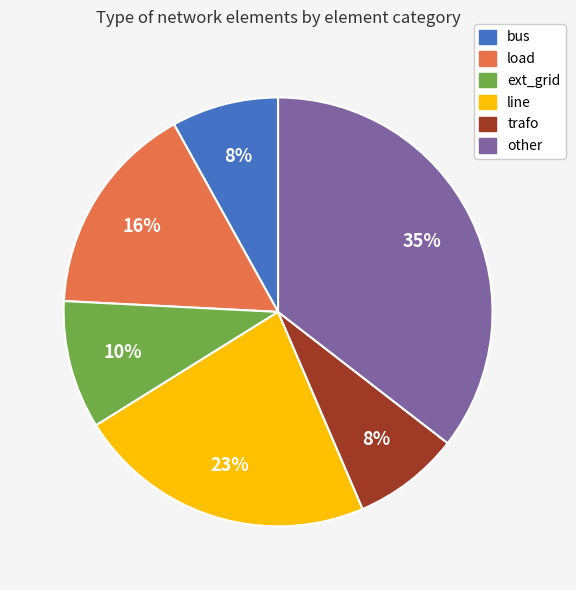

Does any single category account for the majority?

No